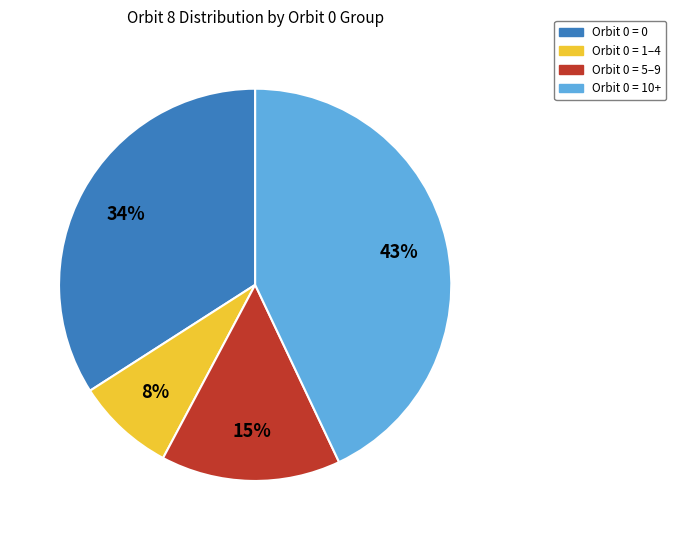

How many slices are in this pie chart?

4